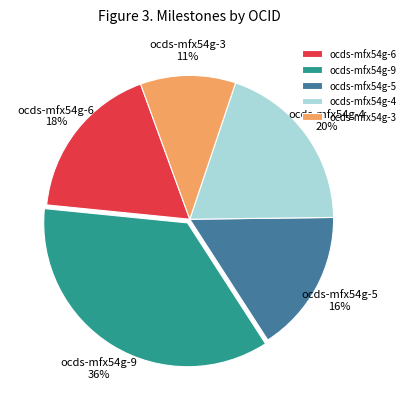

Which has a higher value, ocds-mfx54g-4 or ocds-mfx54g-6?

ocds-mfx54g-4